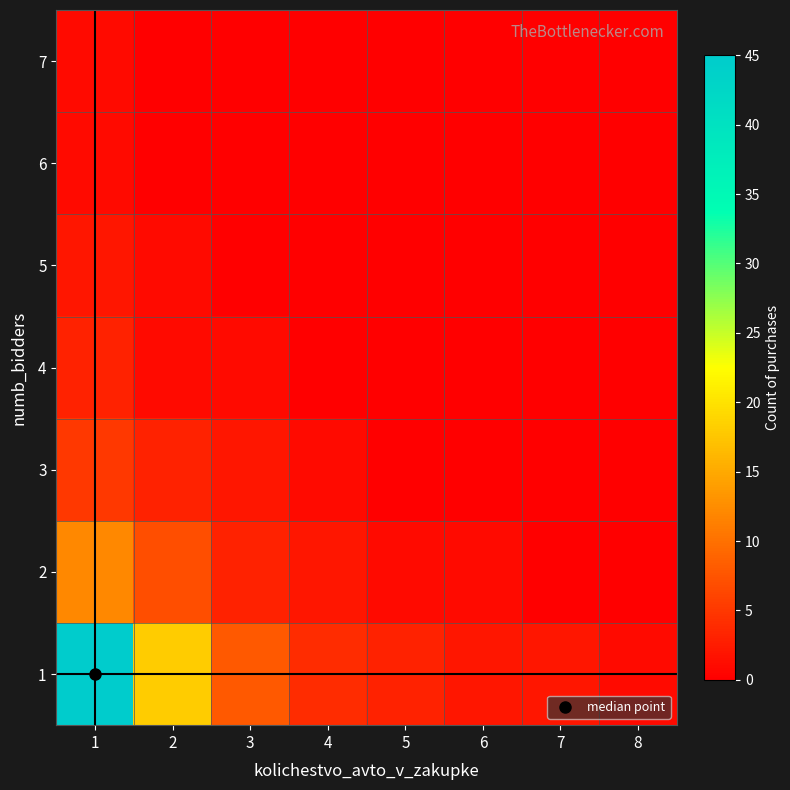

Rank the series at 1 from lowest to highest value.

6, 7, 5, 4, 3, 2, 1